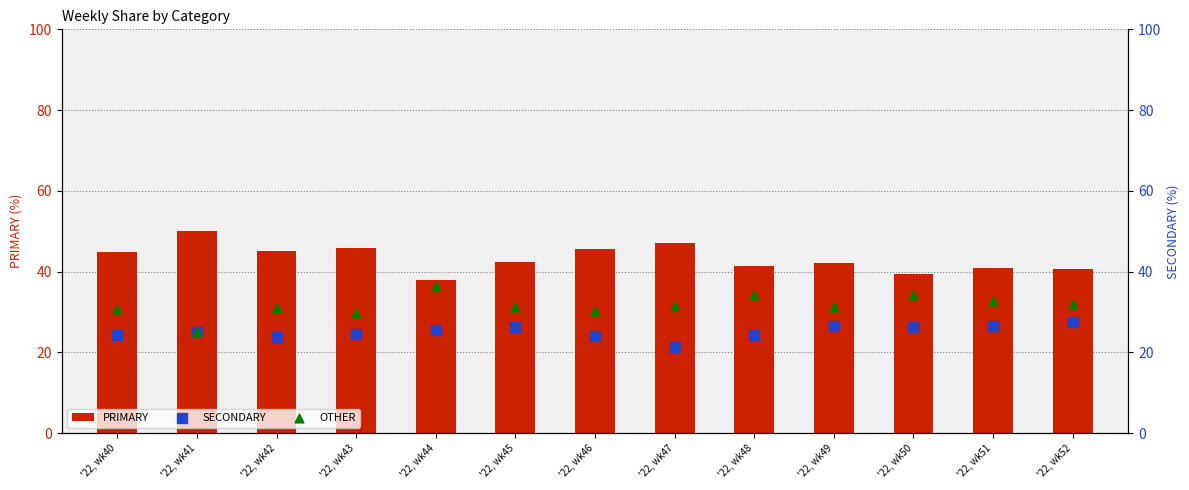

At how many categories does at least one series exceed 34?

13